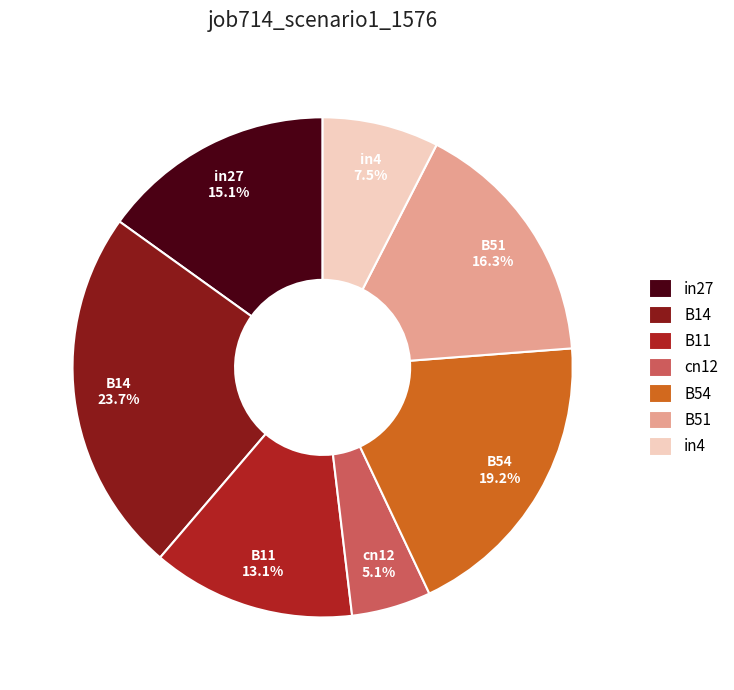

What percentage is the B11 slice, to the nearest percent?

13%